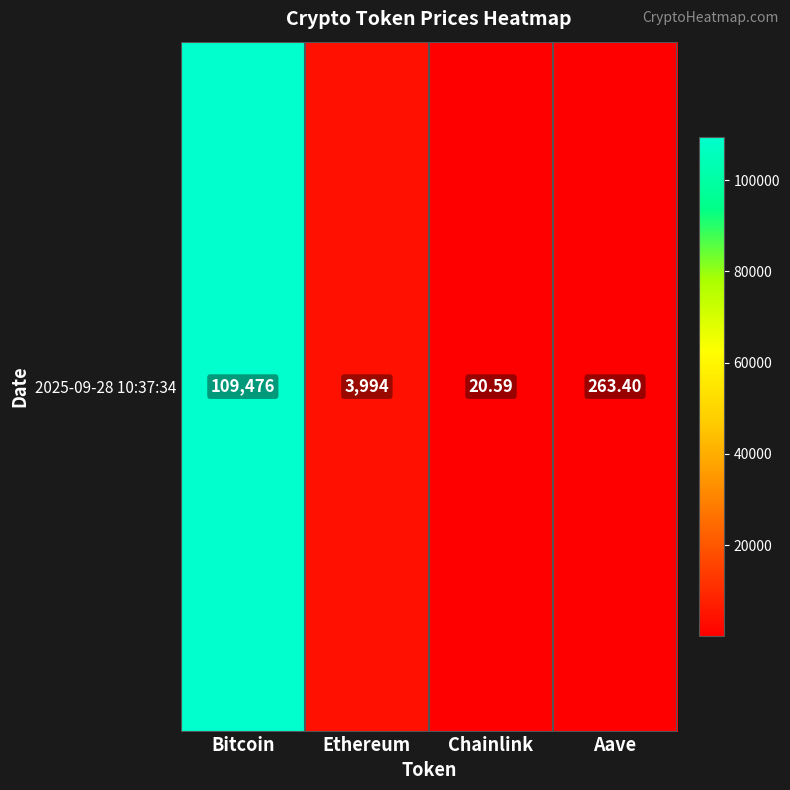

What is the average value?

28438.5